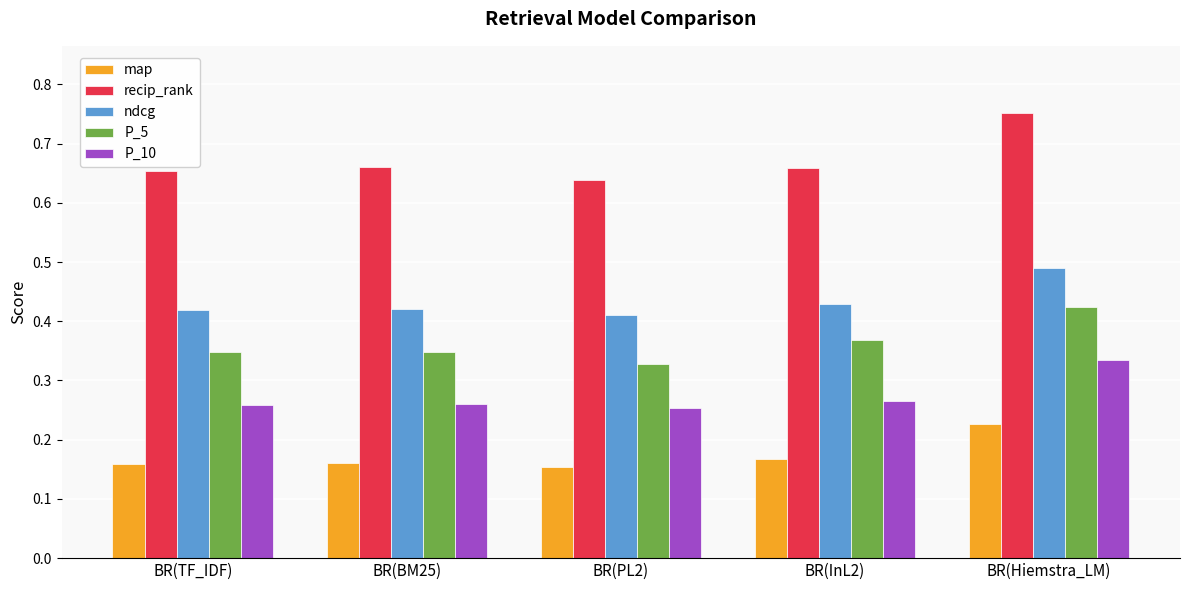

At which category does the chart reach its peak across all series?

BR(Hiemstra_LM)